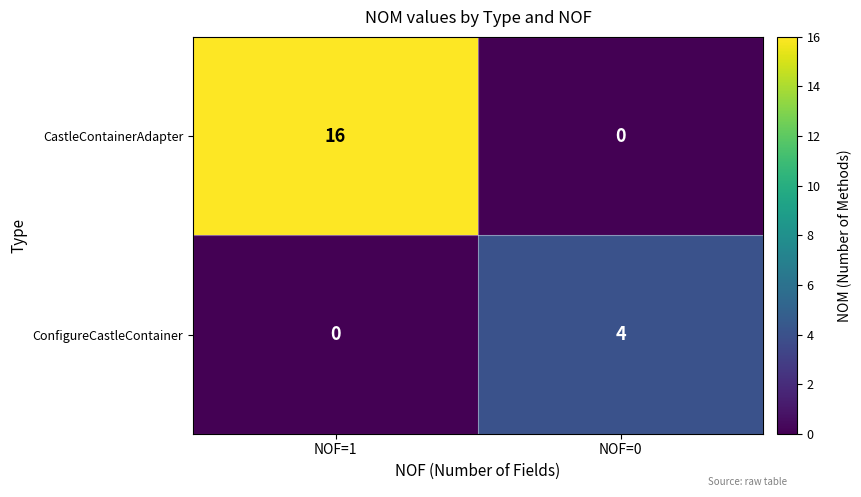

Count the number of categories in the chart.

2